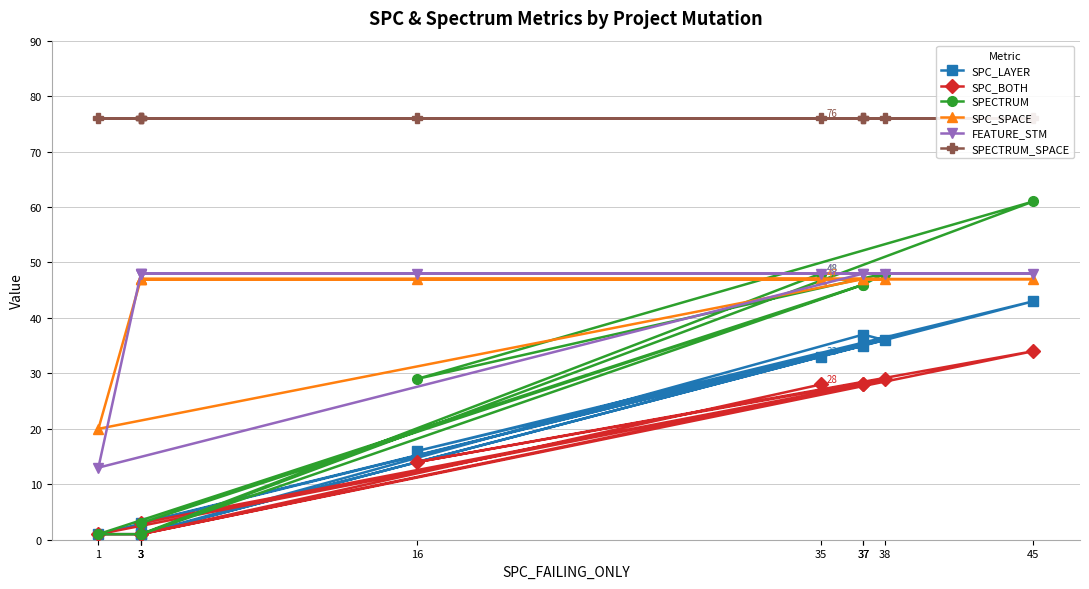

Does the chart have visible grid lines?

Yes